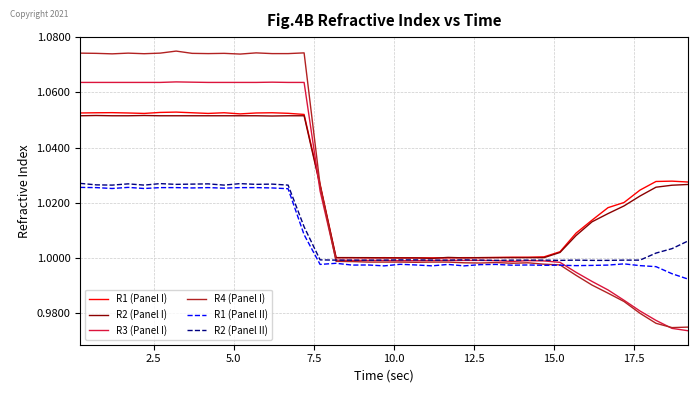

Which series has the widest spread of values?

R4 (Panel I)